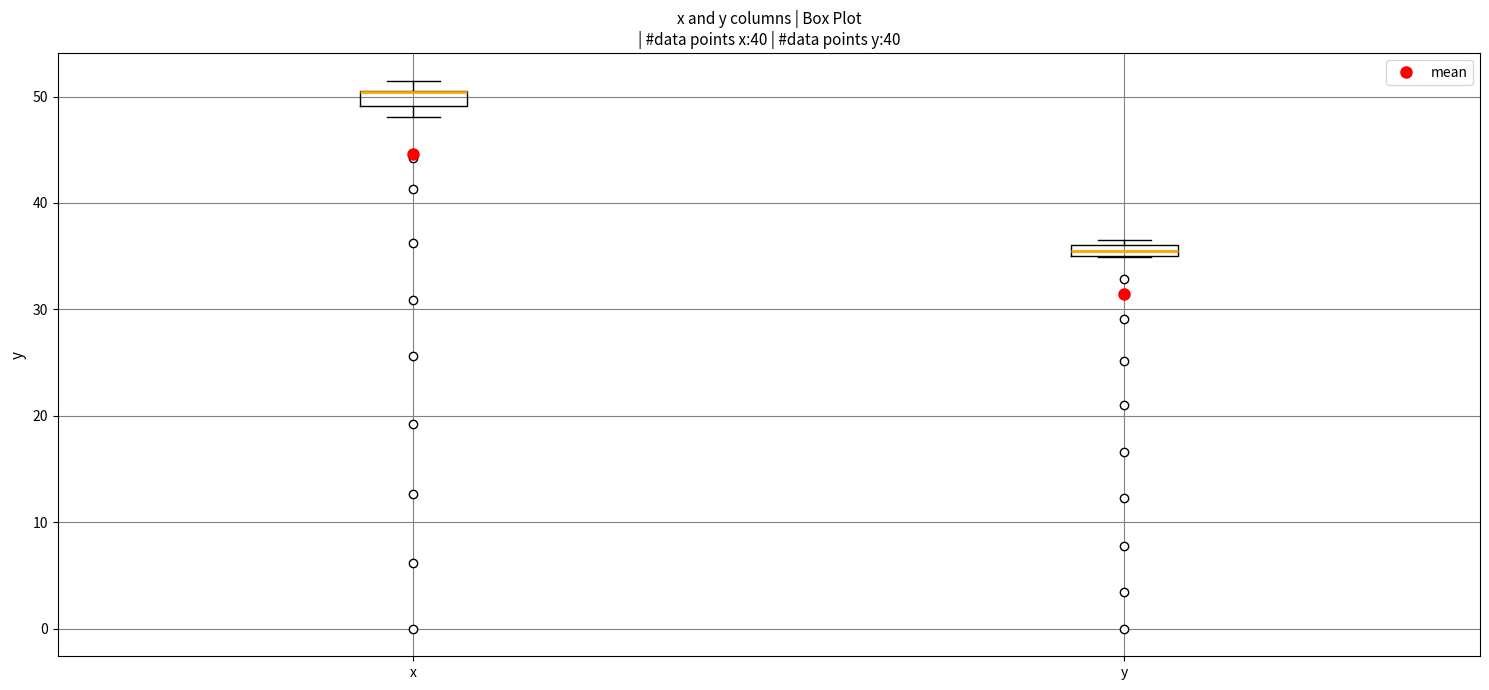

Where is the upper edge of the box for y on the y-axis? The values are not printed on the chart, so give them approximately, as read against the axis.

36